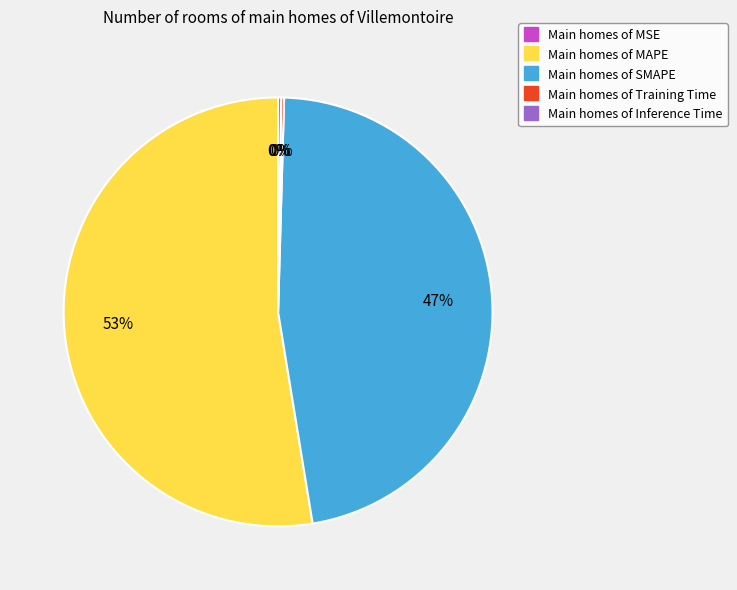

Is there any slice that represents more than half of the pie?

Yes